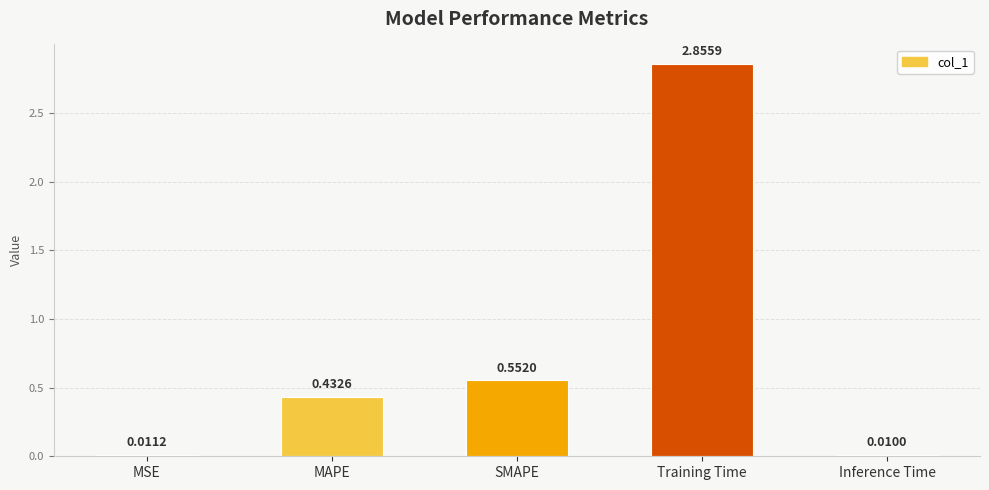

How many bars are there in total?

5